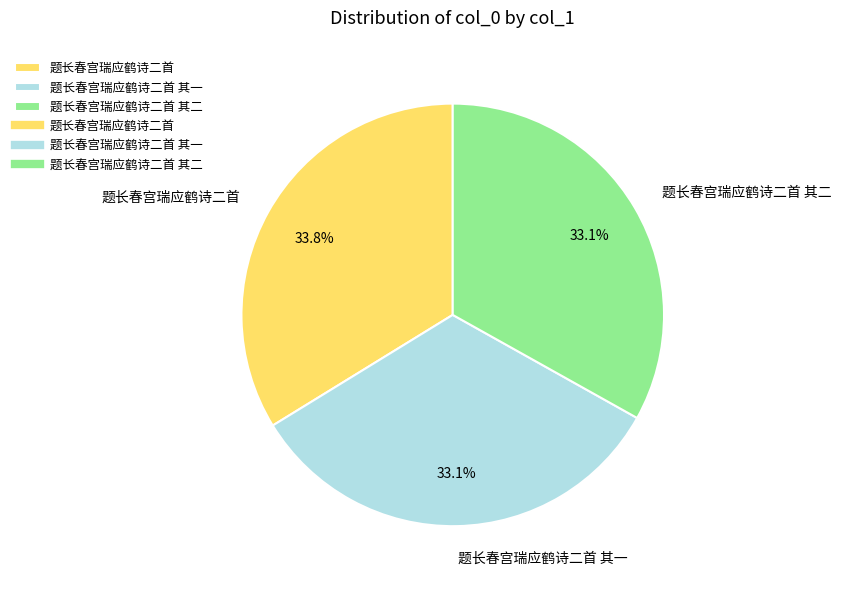

What is the ratio of the value at 题长春宫瑞应鹤诗二首 其一 to the value at 题长春宫瑞应鹤诗二首?

1.0